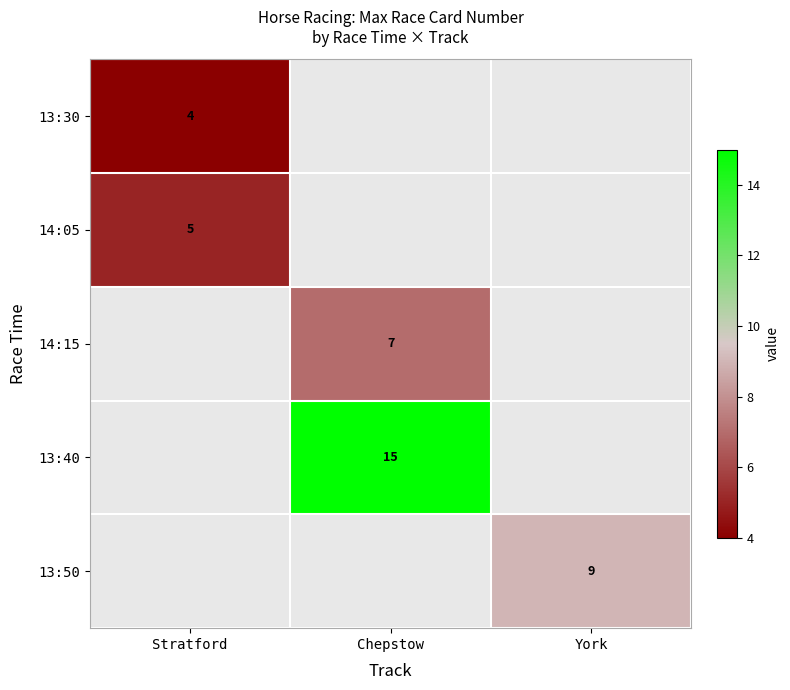

The 13:30 series shows 4 at Stratford. True or false?

True